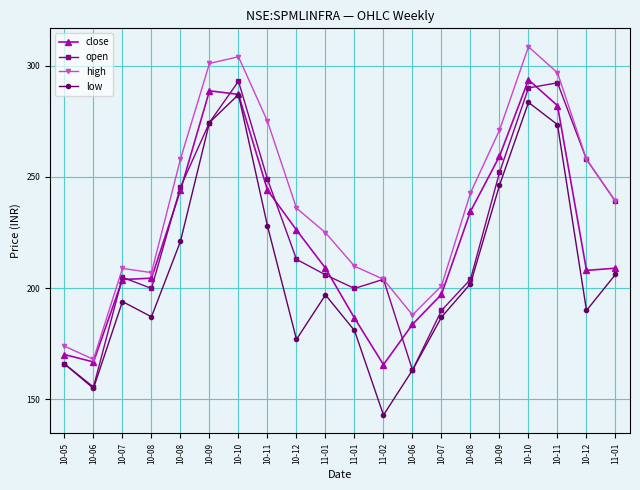

True or false: low and high intersect in this chart.

False